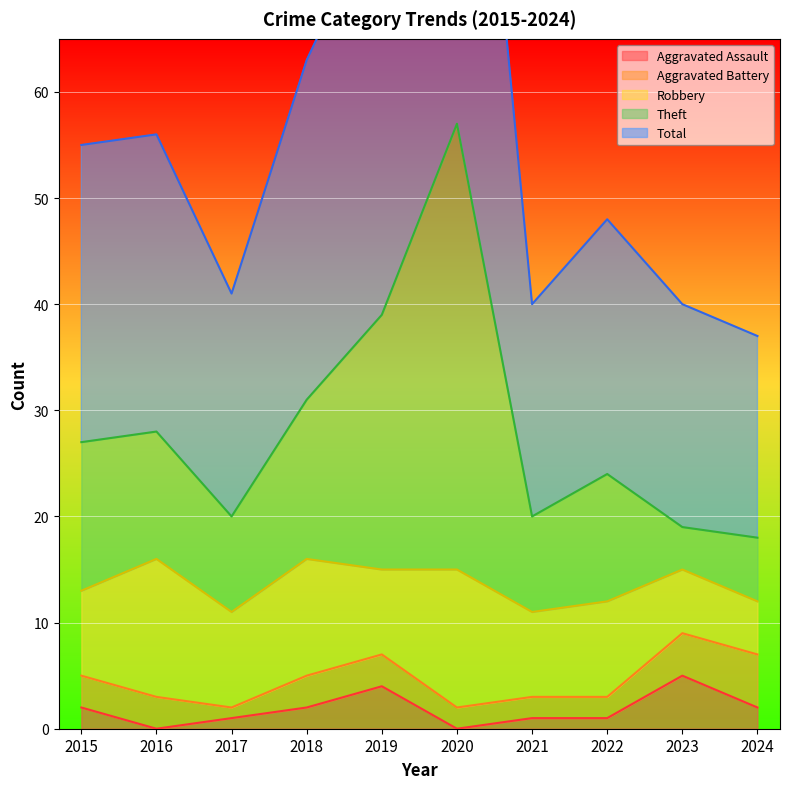

How many values in the Total series are below 55?

5